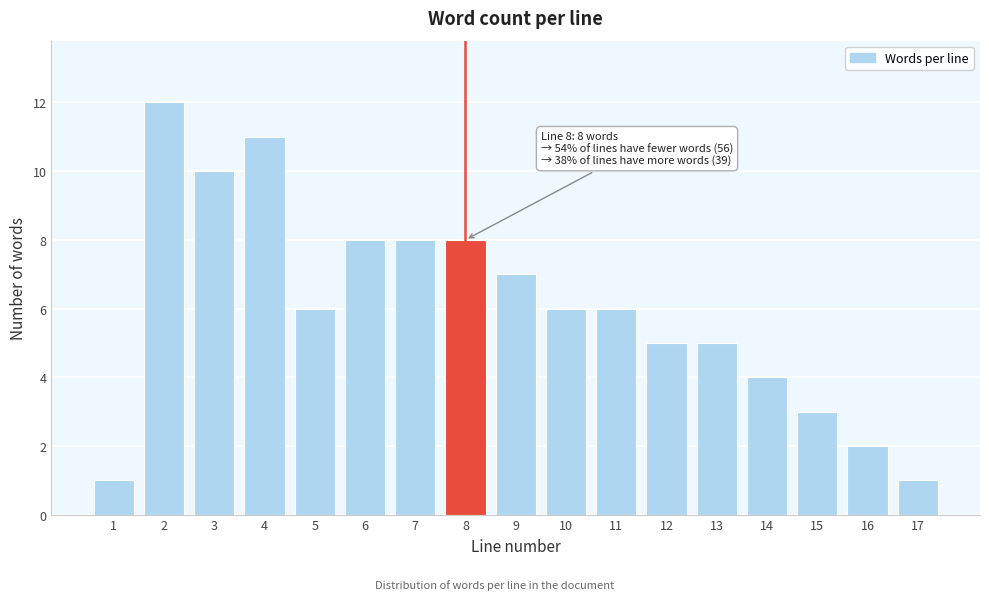

Reading right to left, what are all the values shown in this chart?

1	2	3	4	5	5	6	6	7	8	8	8	6	11	10	12	1